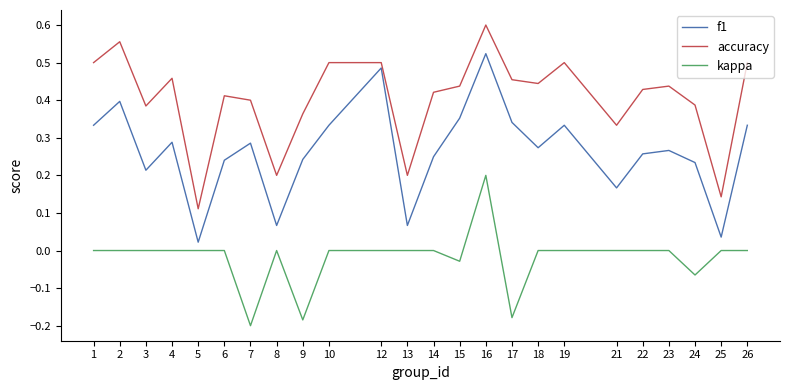

How many categories are shown in the chart?

24